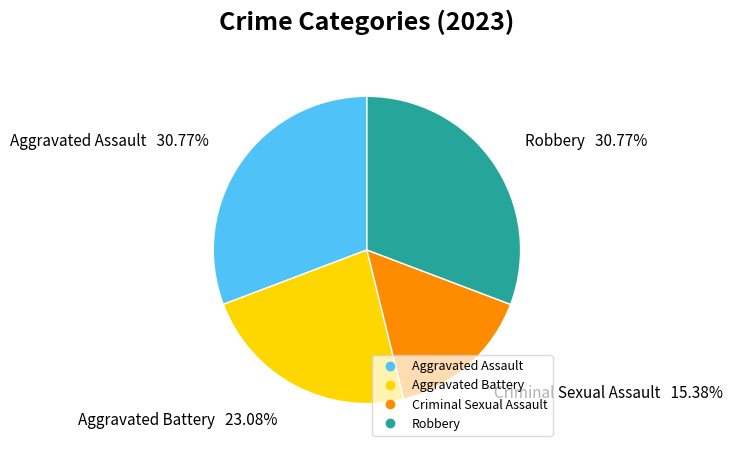

How many slices are in this pie chart?

4